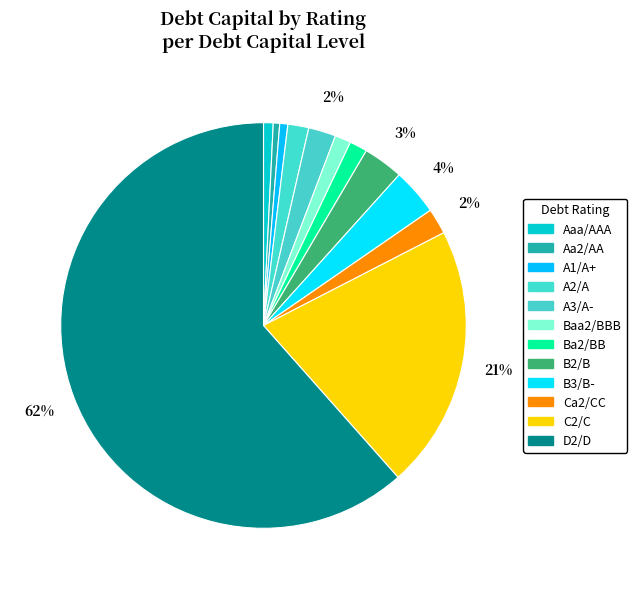

To the nearest percent, what percentage of the pie is A2/A?

2%